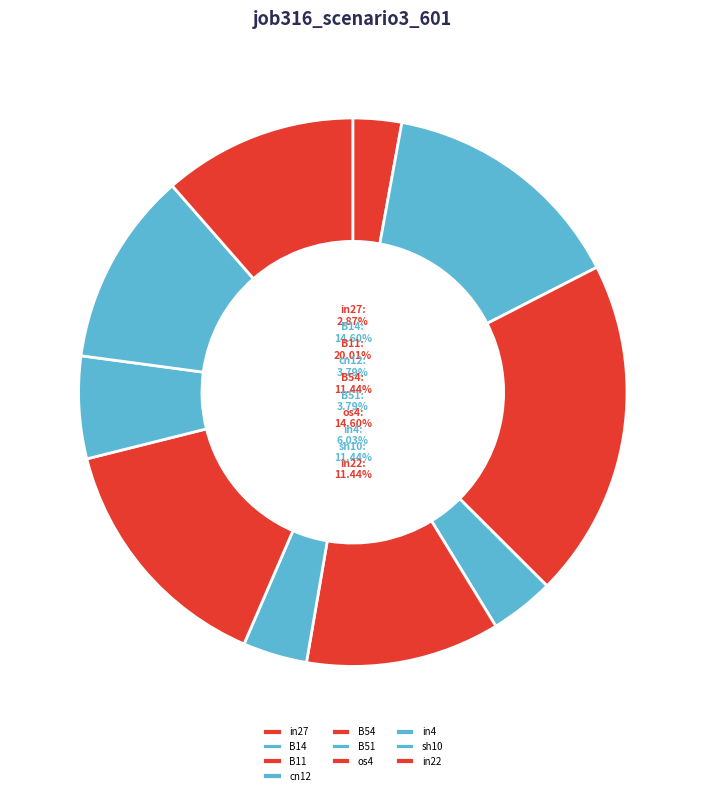

Combined, what portion of the pie is in27 and cn12?

6.7%